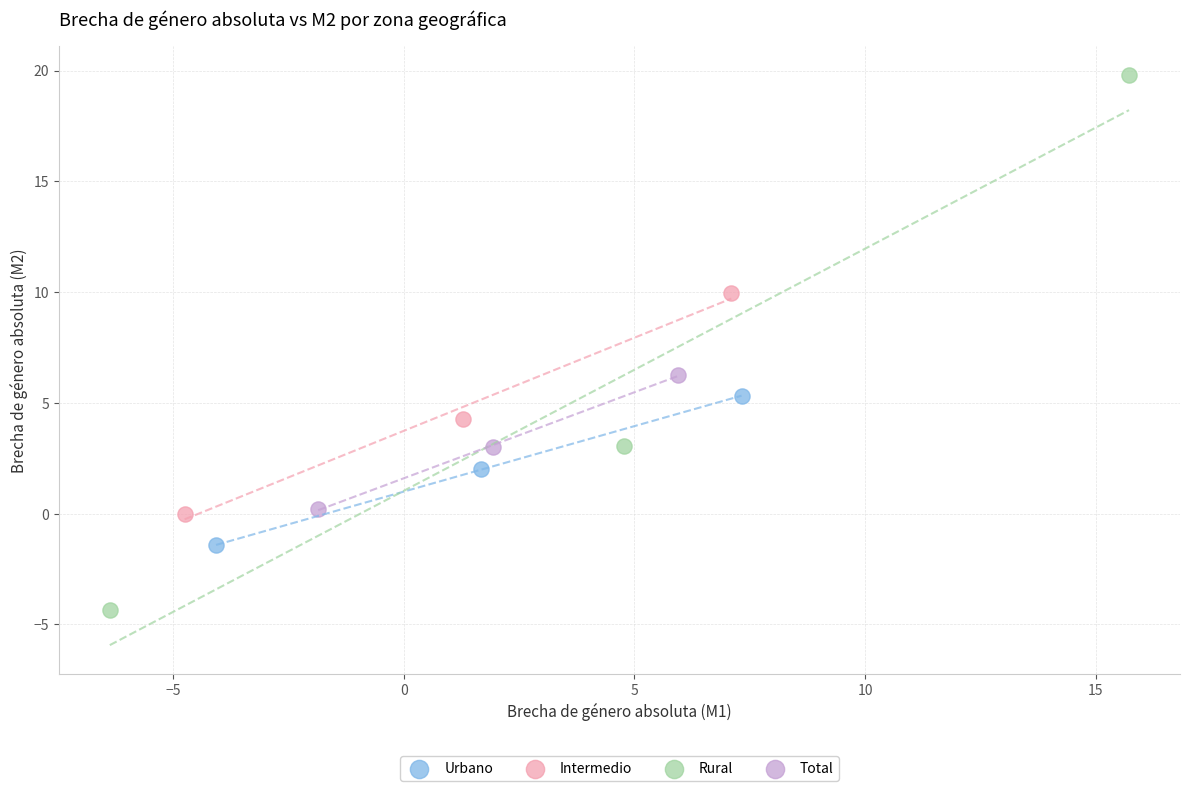

What are all the series names shown in the legend?

Urbano, Intermedio, Rural, Total